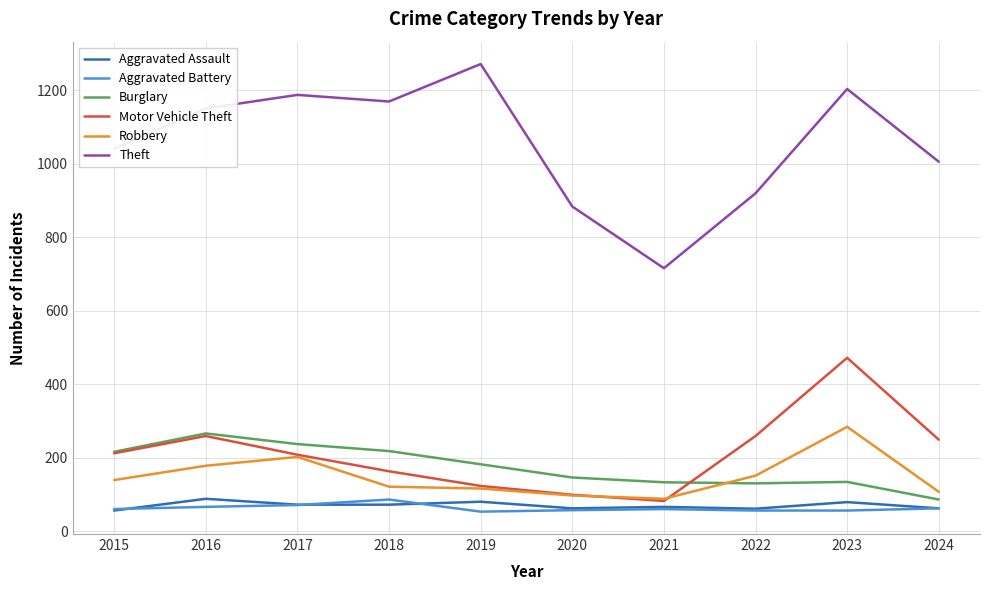

The Robbery series shows 92 at 2022. True or false?

False